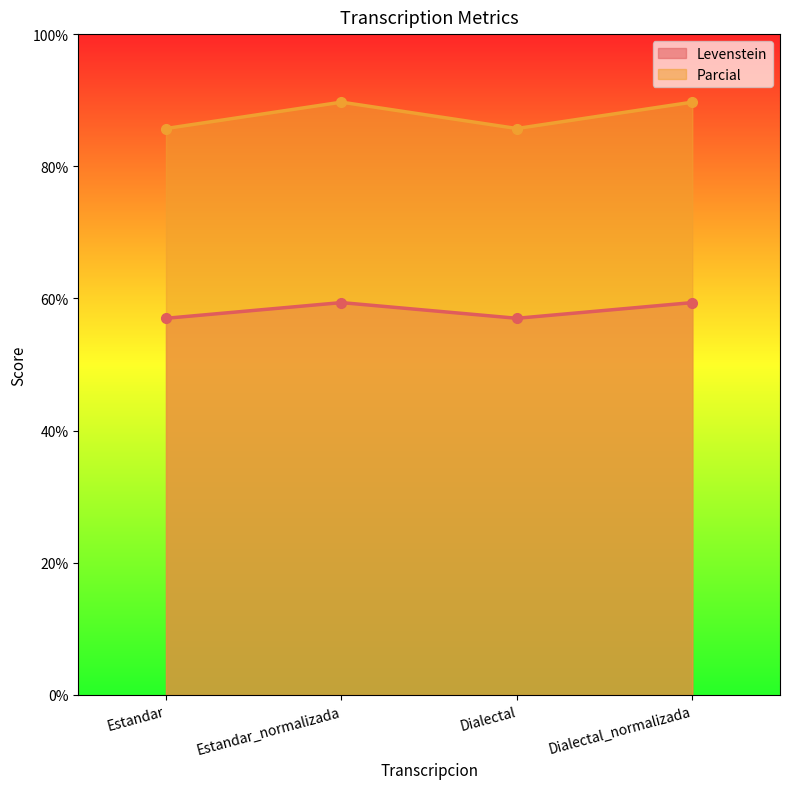

What are all the series names shown in the legend?

Levenstein, Parcial